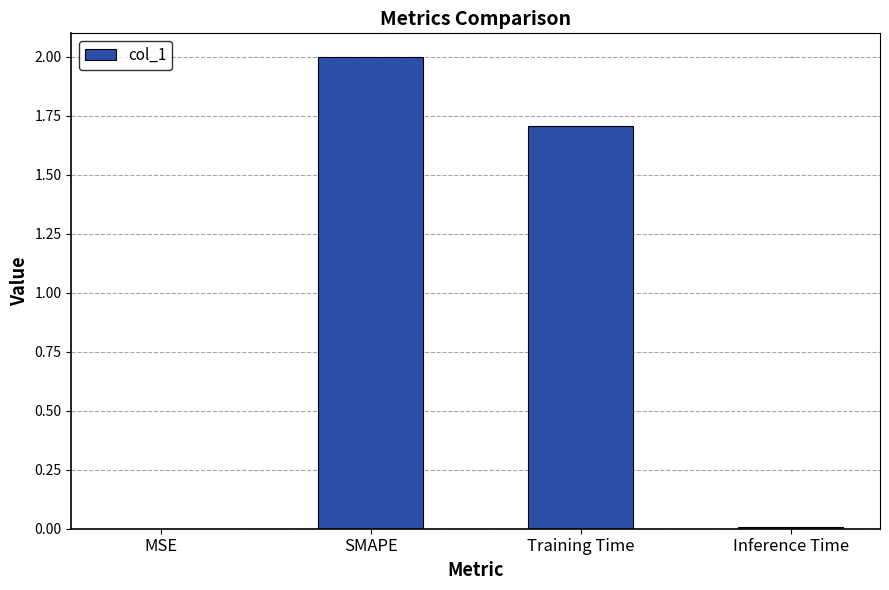

What is the maximum value shown in the chart?

2.0